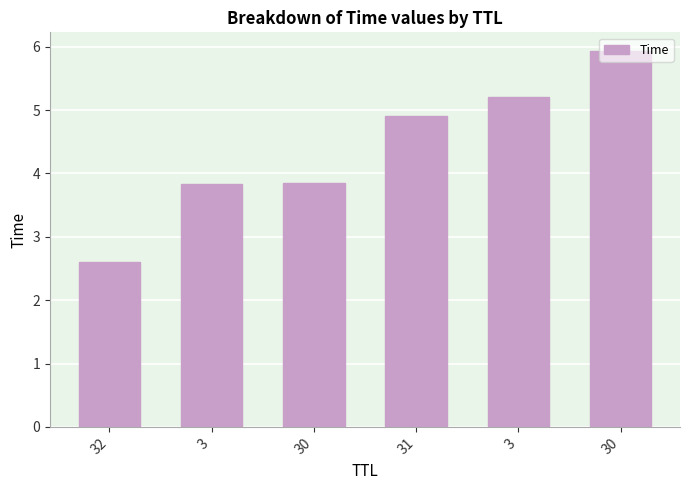

How many data points are above 4?

3